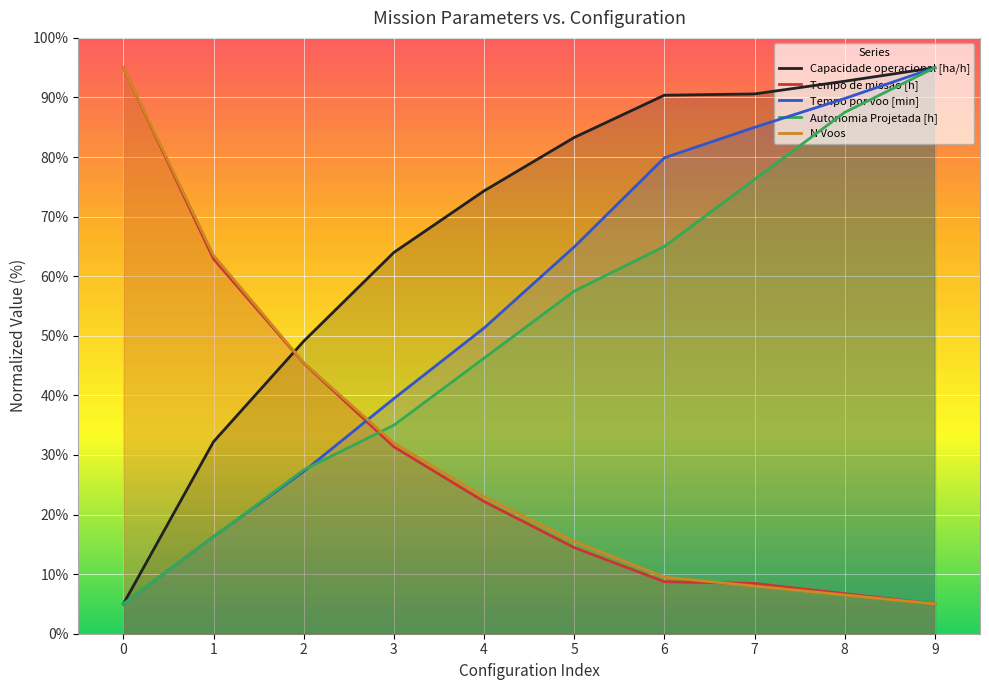

What is the maximum value for N Voos?

95.0